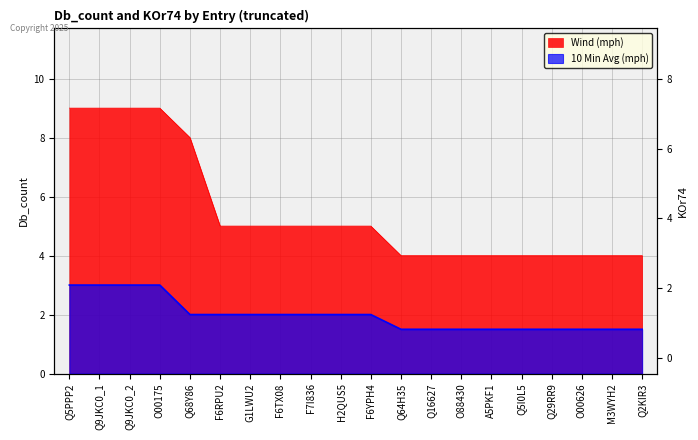

What is the label of the 15th point from the right?

F6RPU2